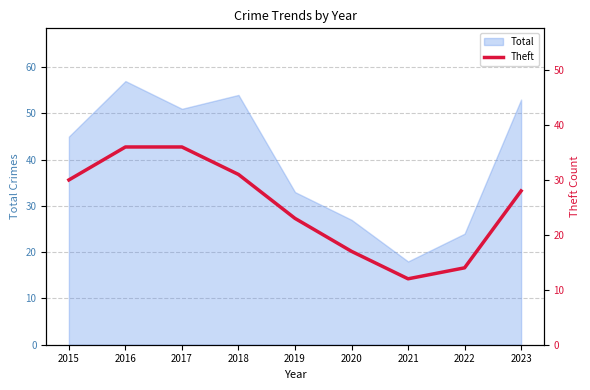

The Total series shows 27 at 2020. True or false?

True